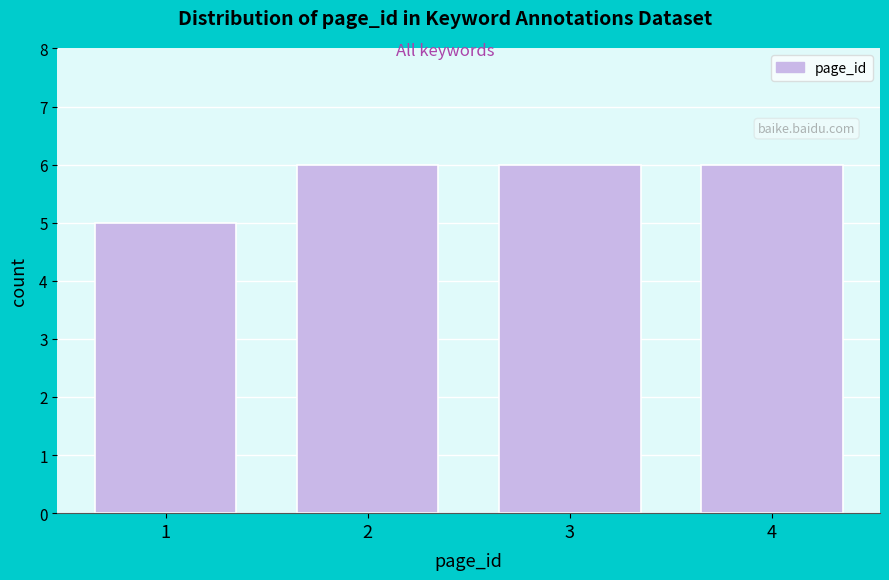

Reading left to right, extract all data points from this chart.

1=5	2=6	3=6	4=6